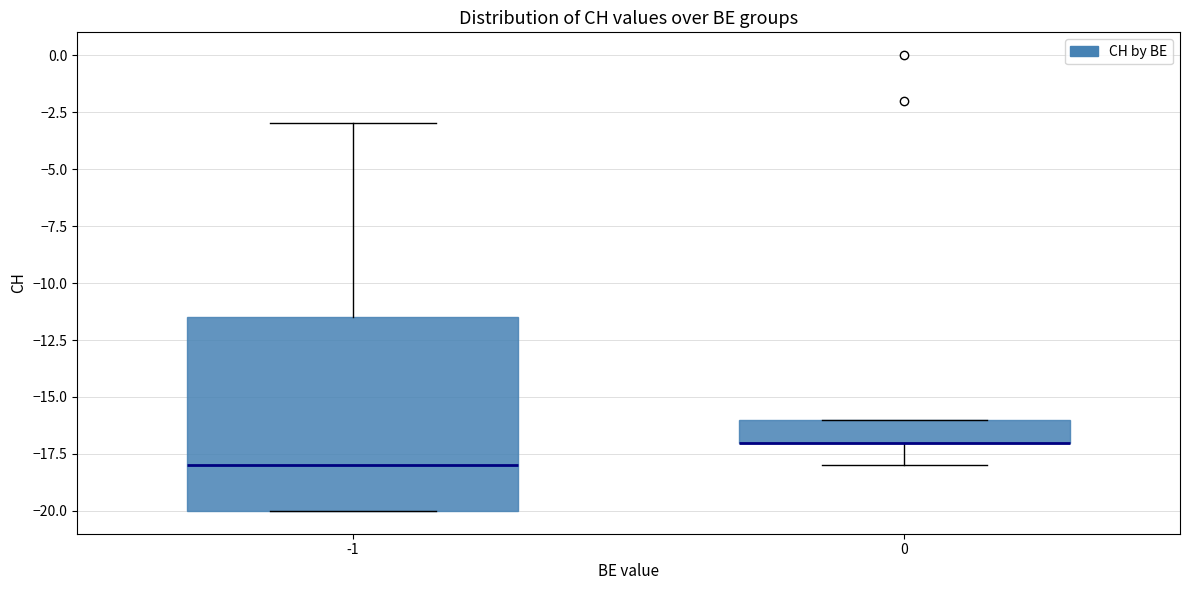

Reading left to right, read every box against the y-axis: the position of its median line, the range the box covers, and the ends of its whiskers. The values are not printed on the chart, so give them approximately, as read against the axis.

-1: median -18.0, box -20.0 to -11.5, whiskers -20.0 to -3.0
0: median -17.0 (drawn on the box's lower edge), box -17.0 to -16.0, whiskers -18.0 to -16.0